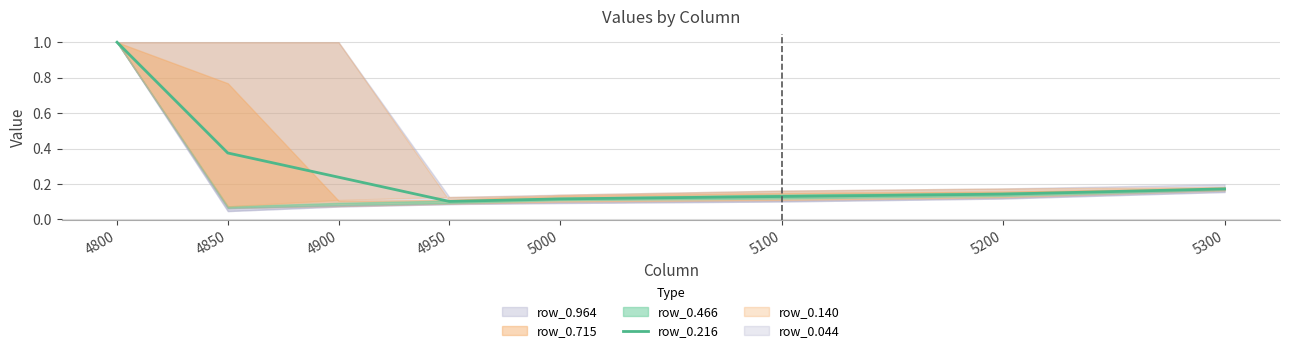

Reading left to right, list all the values displayed in this chart.

4800=1.0	4850=0.4	4900=0.2	4950=0.1	5000=0.1	5100=0.1	5200=0.1	5300=0.2